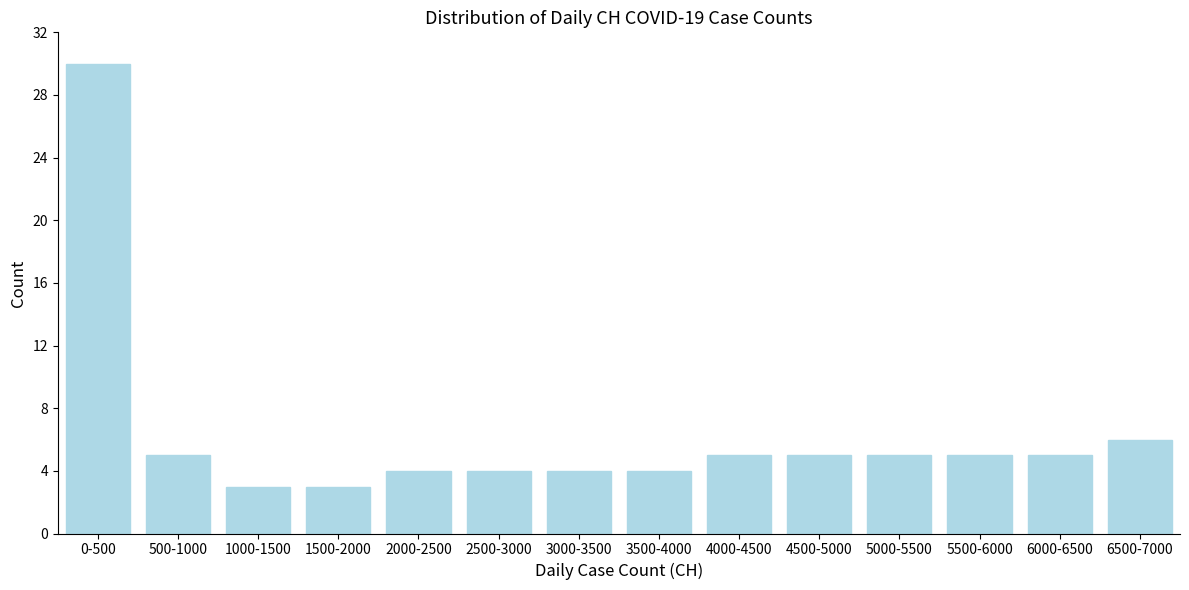

Reading left to right, list all the values displayed in this chart.

30	5	3	3	4	4	4	4	5	5	5	5	5	6